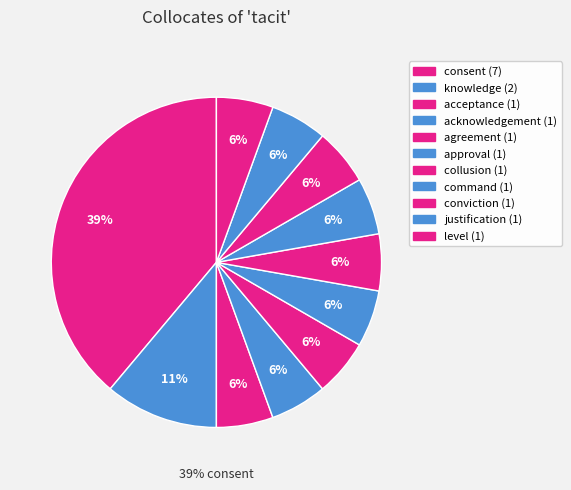

To the nearest percent, what is the average slice percentage?

9%